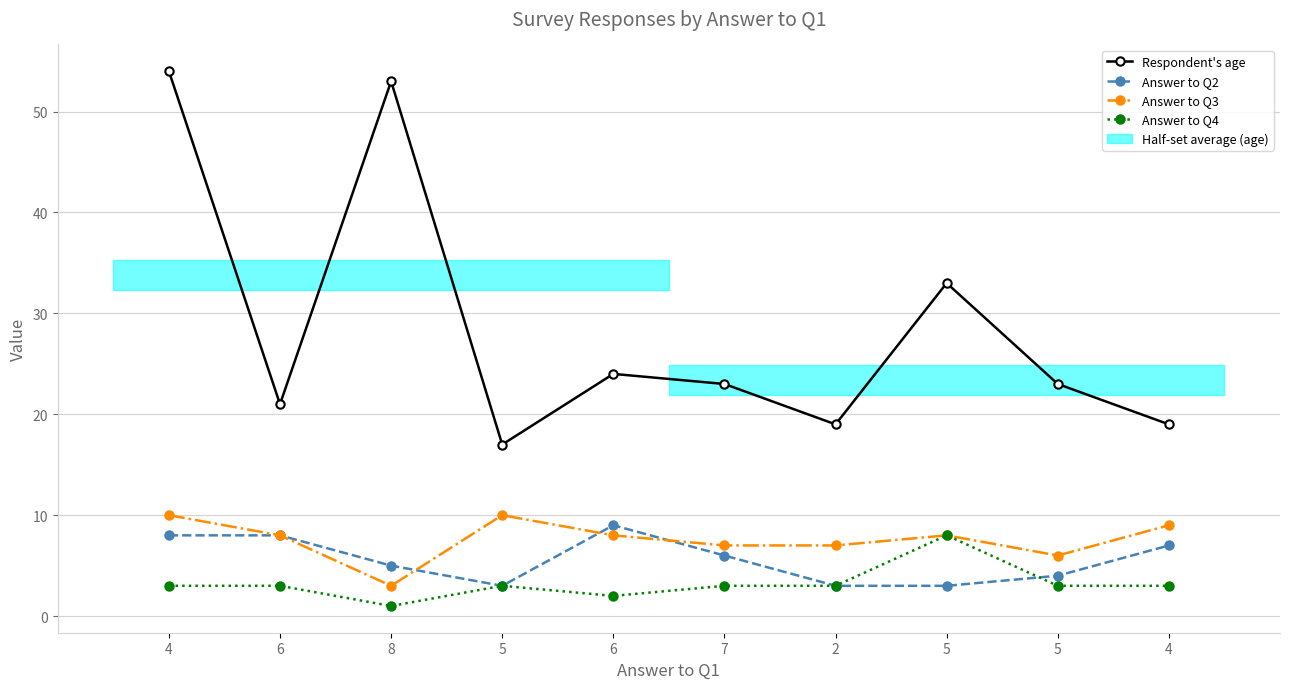

Reading right to left, transcribe all the data shown in this chart.

Respondent's age: 4=19	5=23	5=33	2=19	7=23	6=24	5=17	8=53	6=21	4=54
Answer to Q2: 4=7	5=4	5=3	2=3	7=6	6=9	5=3	8=5	6=8	4=8
Answer to Q3: 4=9	5=6	5=8	2=7	7=7	6=8	5=10	8=3	6=8	4=10
Answer to Q4: 4=3	5=3	5=8	2=3	7=3	6=2	5=3	8=1	6=3	4=3